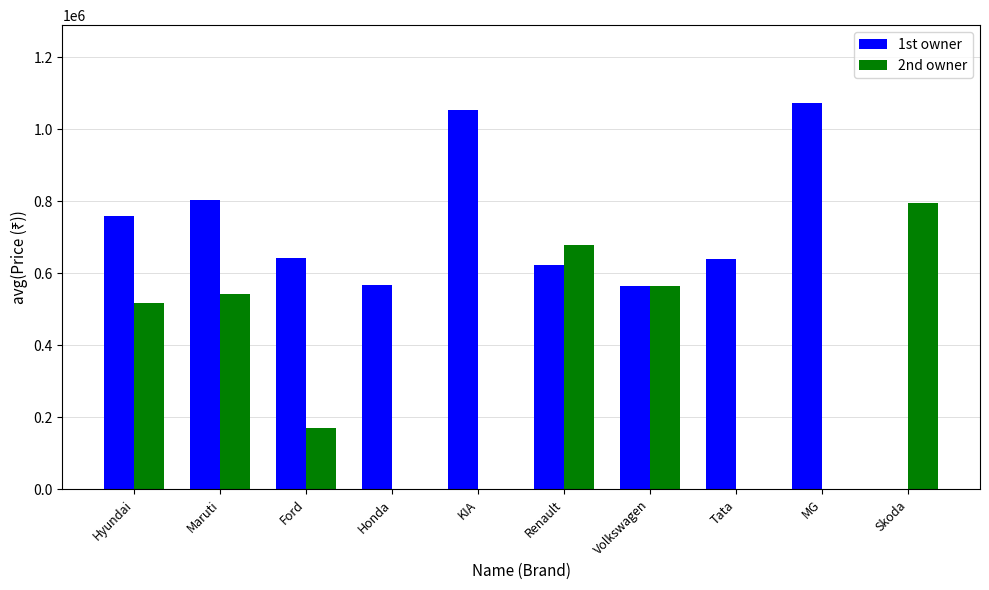

What is the sum of all 1st owner values?

6727771